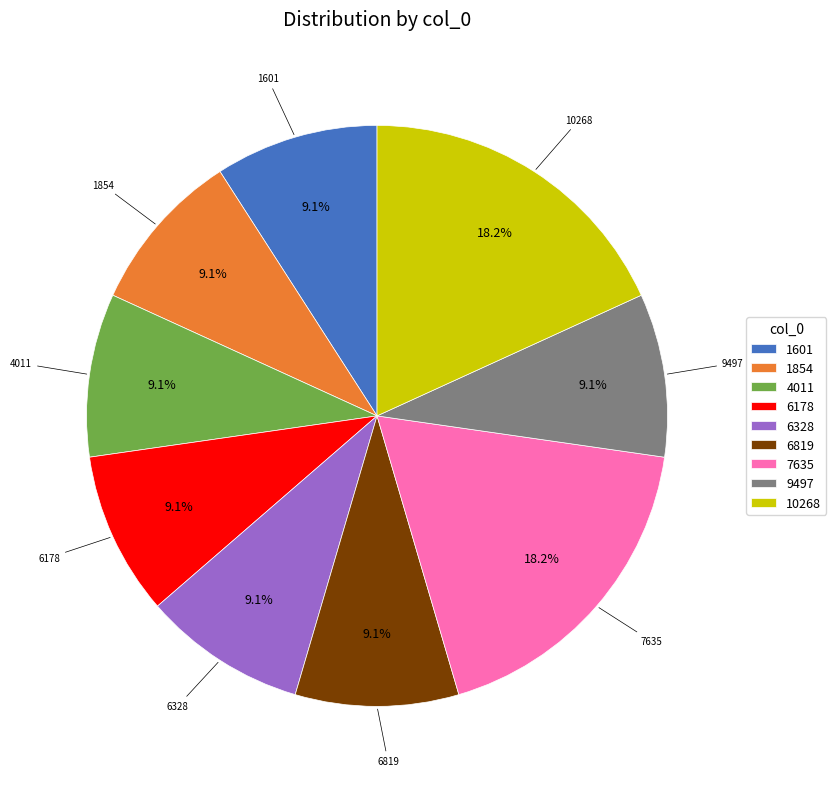

Do 6178 and 6328 together represent more than half of the pie?

No